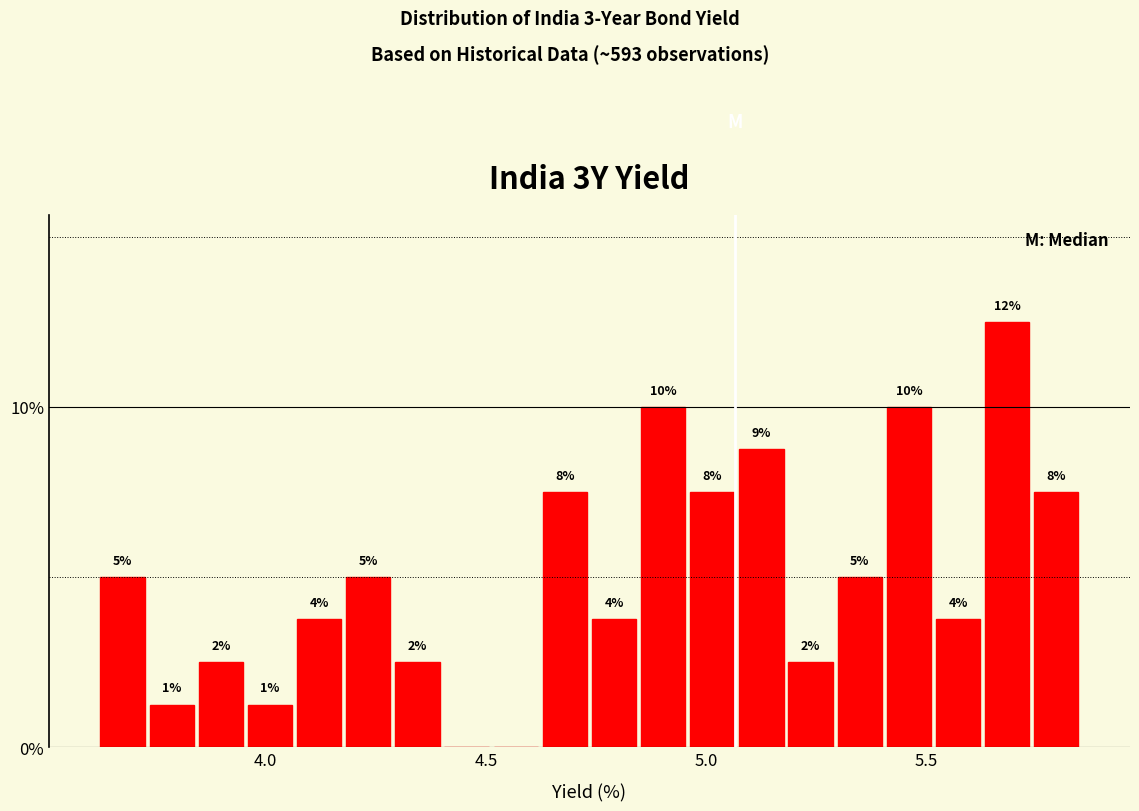

Read against the x-axis, roughly where is the centre of the tallest bar?

5.70